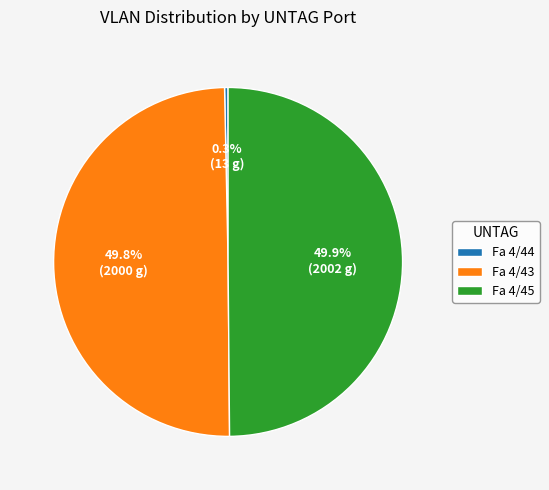

What is the smallest slice in the pie chart?

Fa 4/44